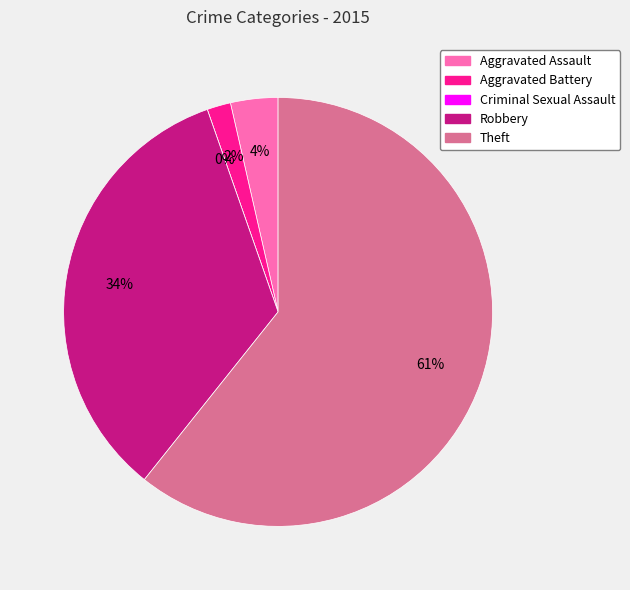

Which slice is the largest?

Theft